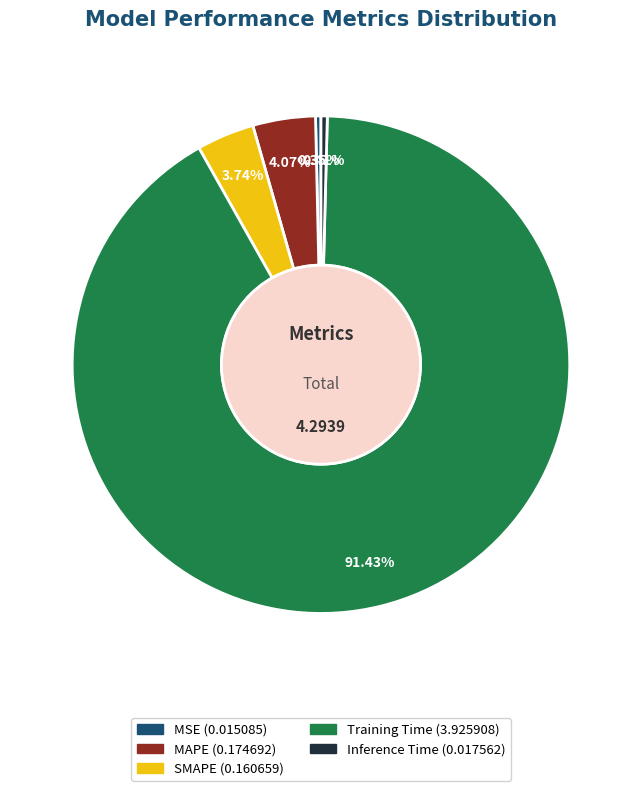

What percentage do SMAPE and MSE together represent?

4.1%